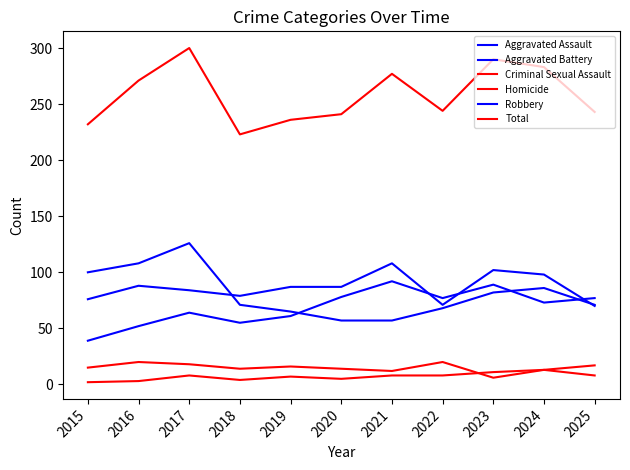

Is this an area chart (filled region under the line)?

No